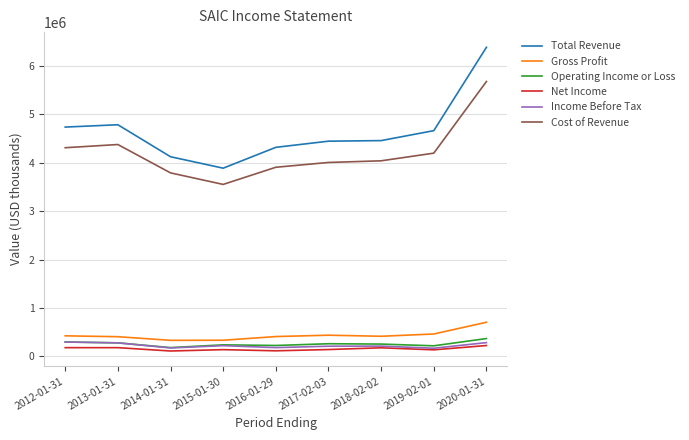

What are all the series names shown in the legend?

Total Revenue, Gross Profit, Operating Income or Loss, Net Income, Income Before Tax, Cost of Revenue